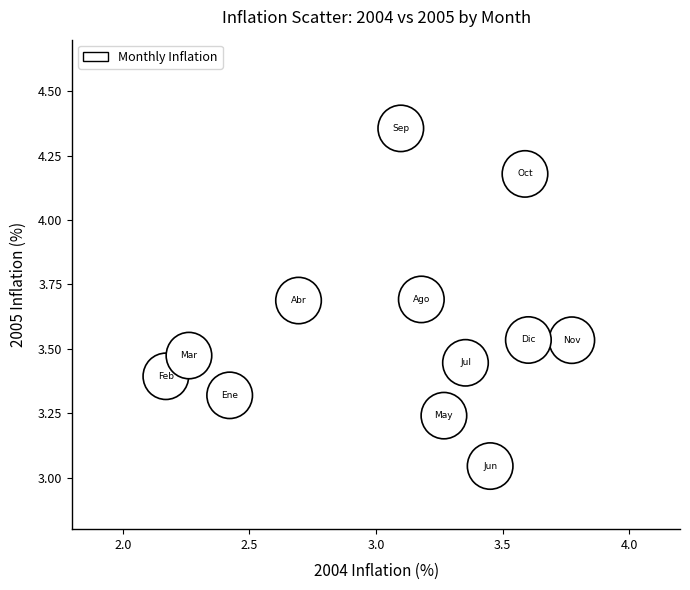

What is the range of X values (max minus min)?

1.6